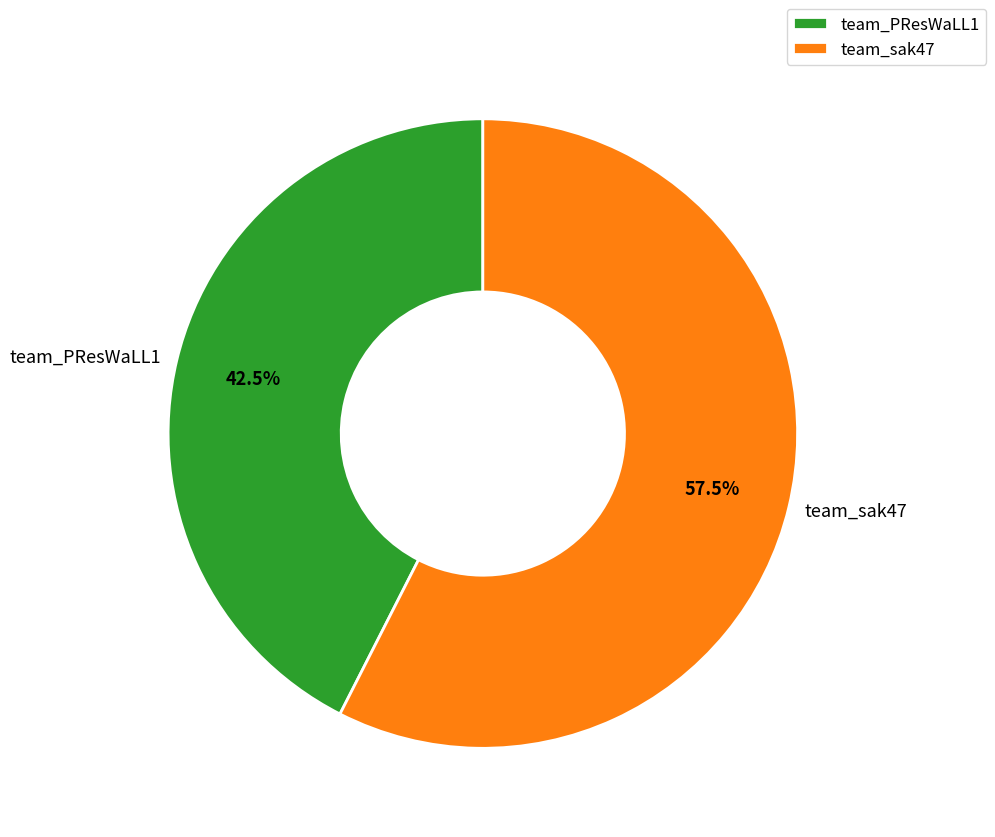

What is the total percentage of team_PResWaLL1 and team_sak47?

100.0%